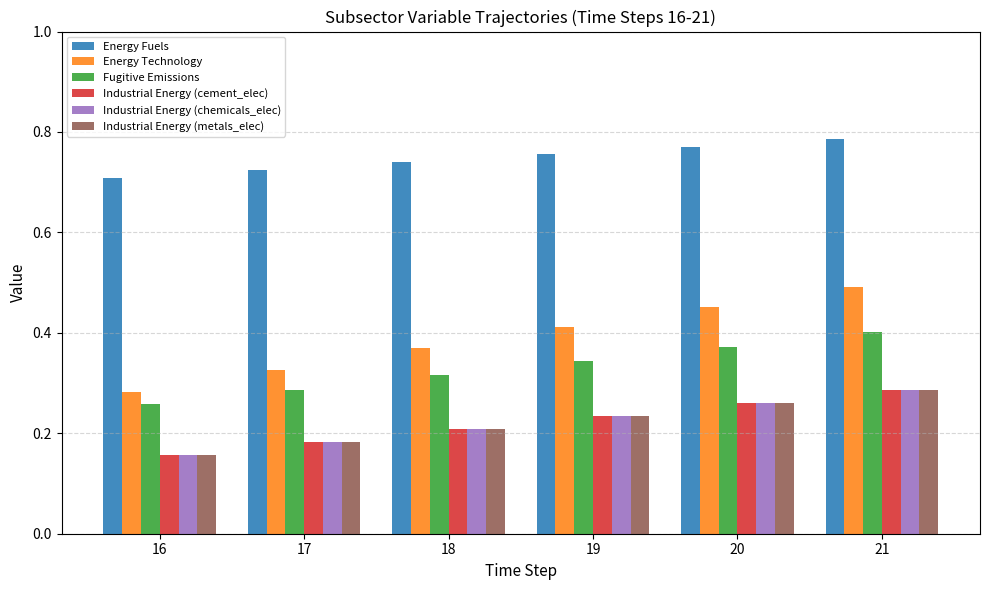

At which category is the sum across all series the highest?

21